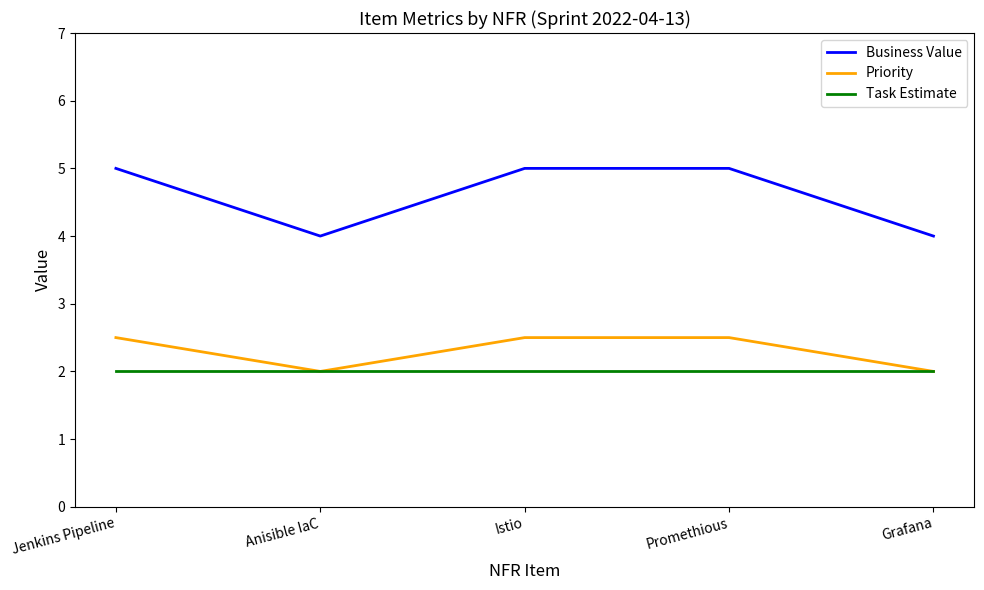

True or false: Task Estimate and Business Value intersect in this chart.

False